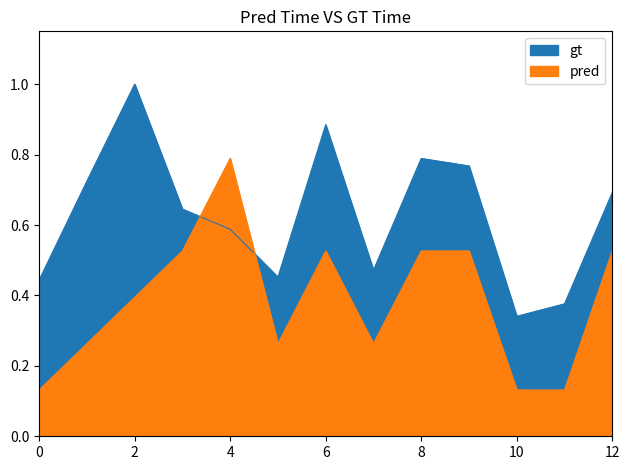

In pred, how many points are lower than both neighbors (excluding endpoints)?

2